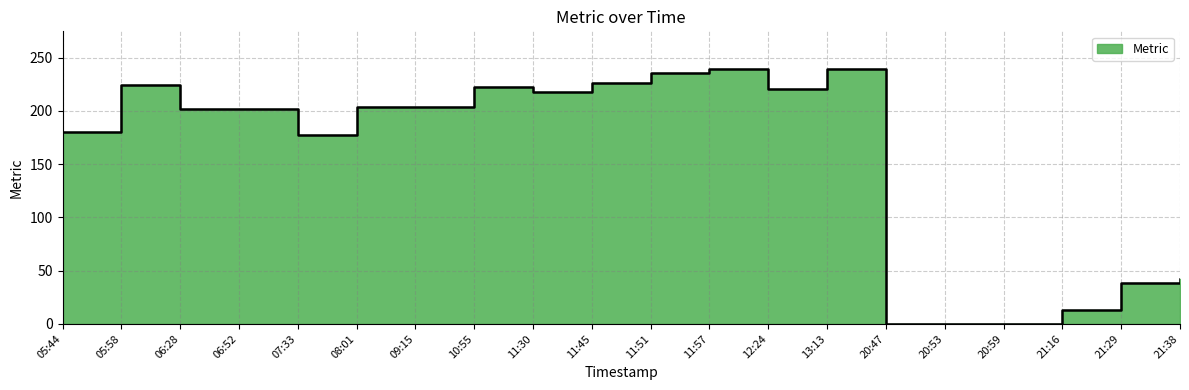

What is the label of the 2nd point from the left?

05:58